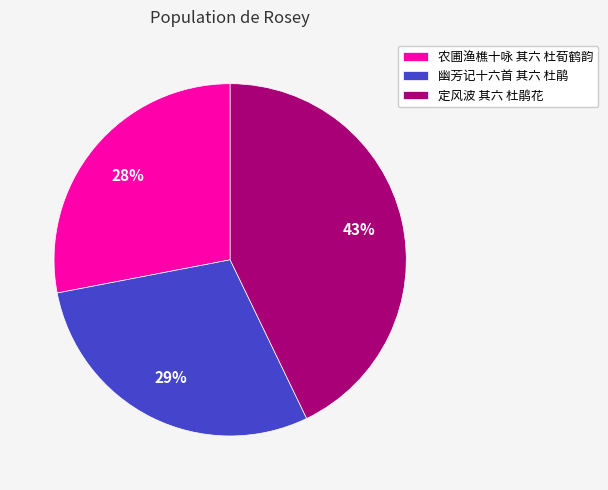

Between 幽芳记十六首 其六 杜鹃 and 农圃渔樵十咏 其六 杜荀鹤韵, which is larger?

幽芳记十六首 其六 杜鹃